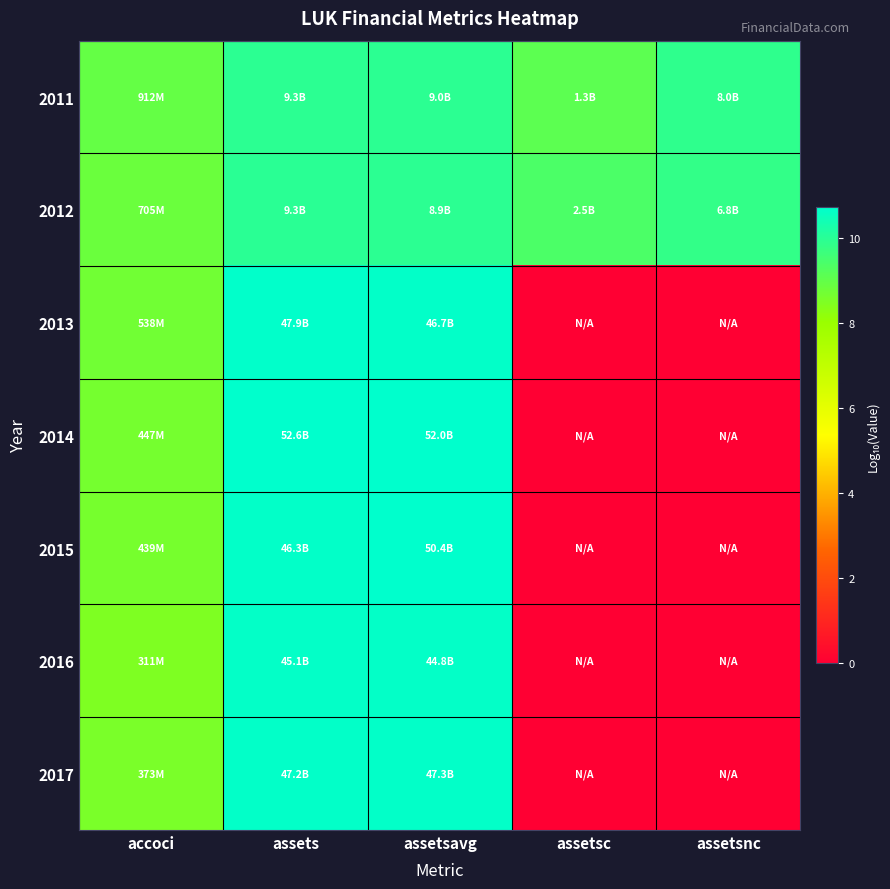

Reading left to right, what are all the values shown in this chart?

2011: accoci=9.0	assets=10.0	assetsavg=10.0	assetsc=9.1	assetsnc=9.9
2012: accoci=8.8	assets=10.0	assetsavg=10.0	assetsc=9.4	assetsnc=9.8
2013: accoci=8.7	assets=10.7	assetsavg=10.7	assetsc=0.0	assetsnc=0.0
2014: accoci=8.7	assets=10.7	assetsavg=10.7	assetsc=0.0	assetsnc=0.0
2015: accoci=8.6	assets=10.7	assetsavg=10.7	assetsc=0.0	assetsnc=0.0
2016: accoci=8.5	assets=10.7	assetsavg=10.7	assetsc=0.0	assetsnc=0.0
2017: accoci=8.6	assets=10.7	assetsavg=10.7	assetsc=0.0	assetsnc=0.0